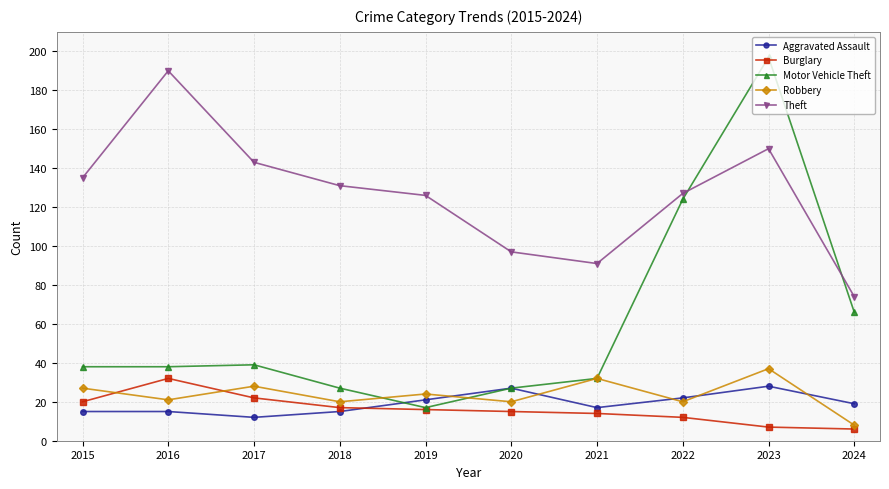

How many lines are shown in the chart?

5